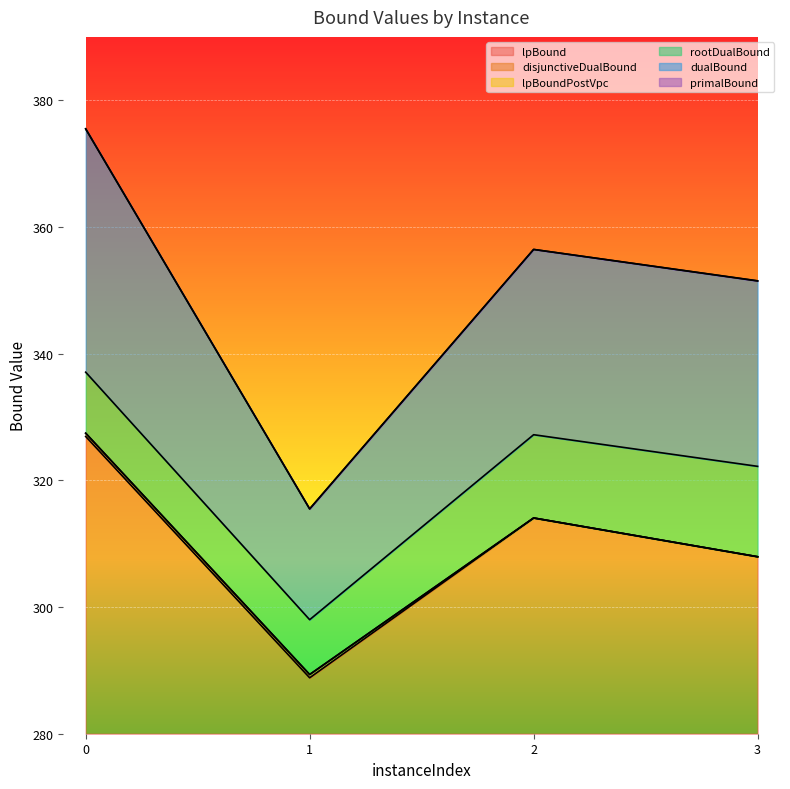

True or false: lpBound and disjunctiveDualBound intersect in this chart.

False